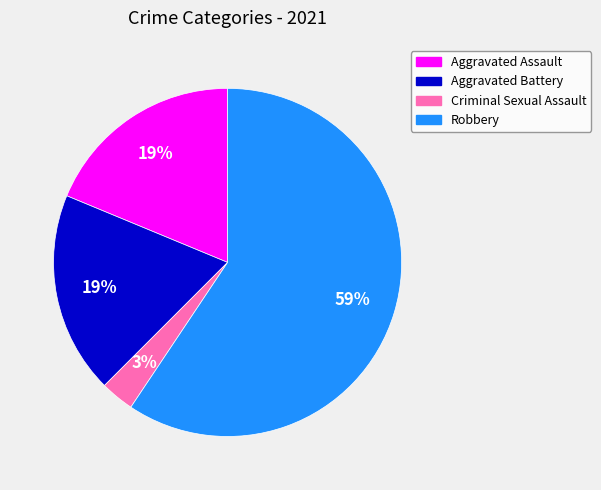

Combined, do Aggravated Battery and Robbery account for over 50%?

Yes